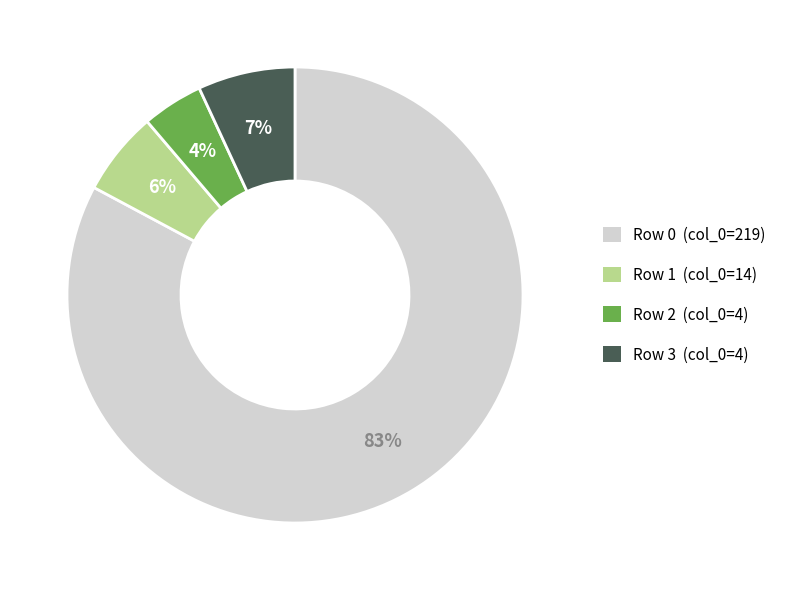

Does any single category account for the majority?

Yes